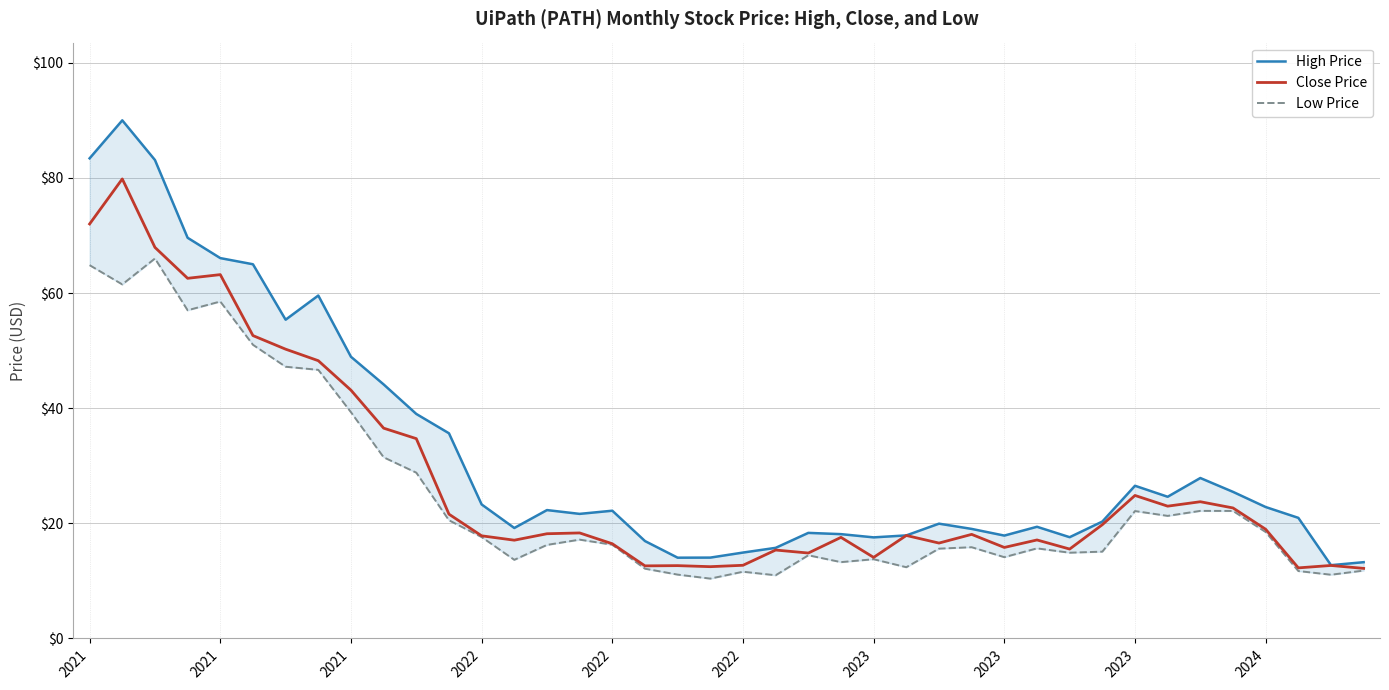

True or false: high_price and low_price cross at least once.

False